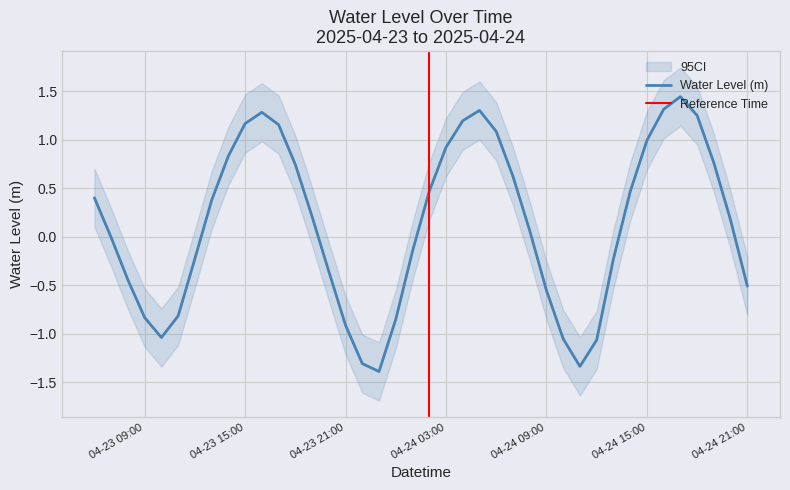

What is the difference between the second highest and minimum values?

2.7